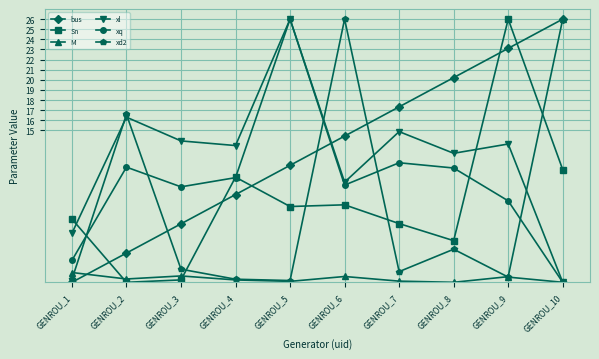

Which series changed the most between GENROU_5 and GENROU_7?

xq